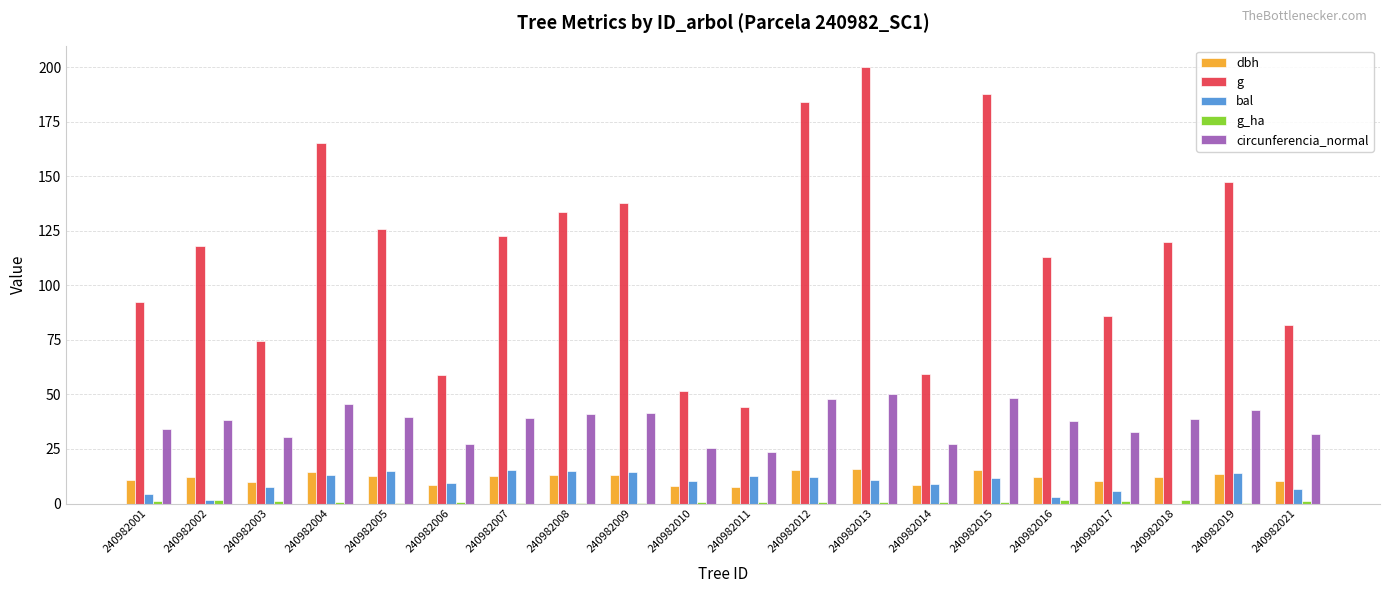

What is the average value of the g series?

115.2